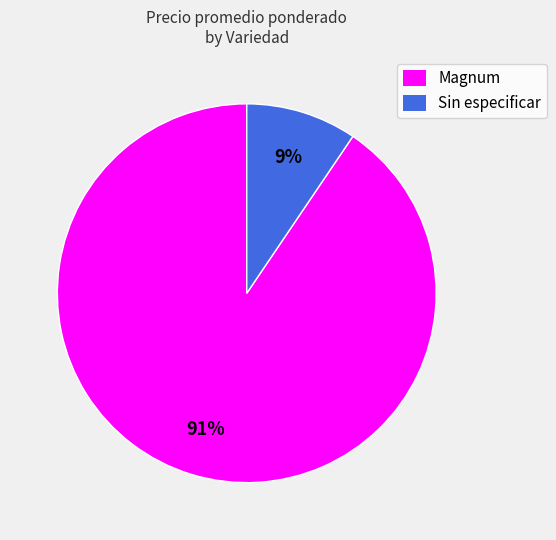

To the nearest percent, what is the combined percentage of Magnum and Sin especificar?

100%